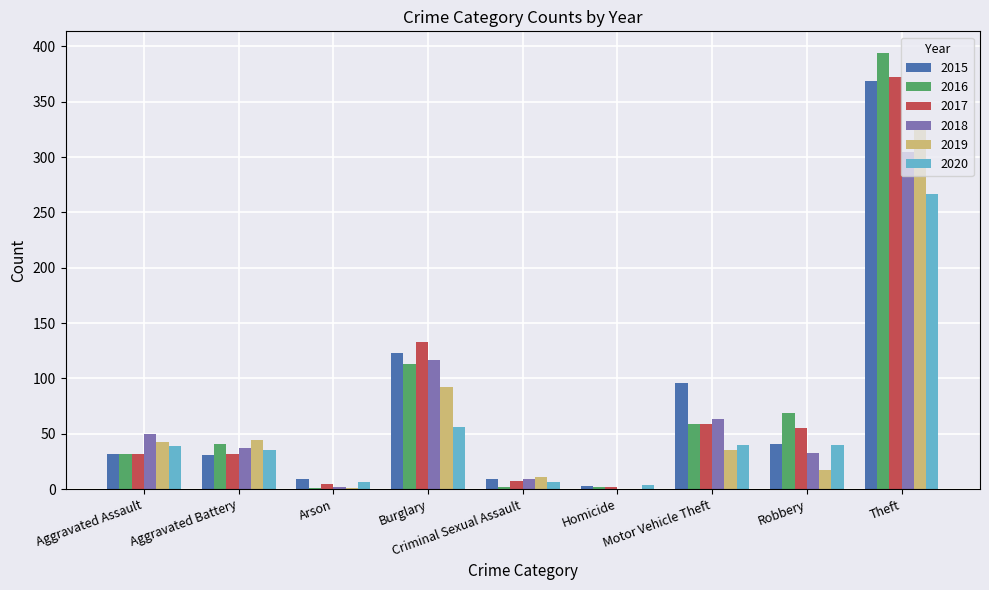

Between Aggravated Battery and Theft, which series saw the biggest shift?

2016